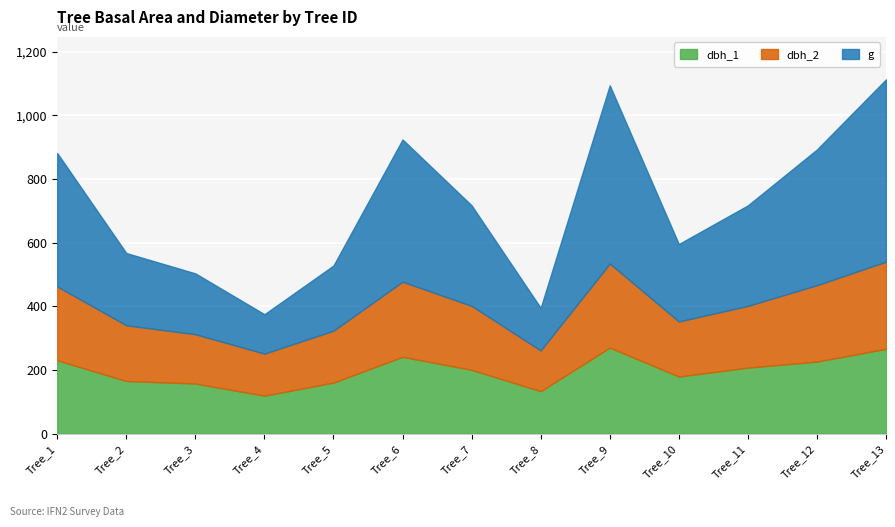

What is the total value across all series at Tree_6?

923.8